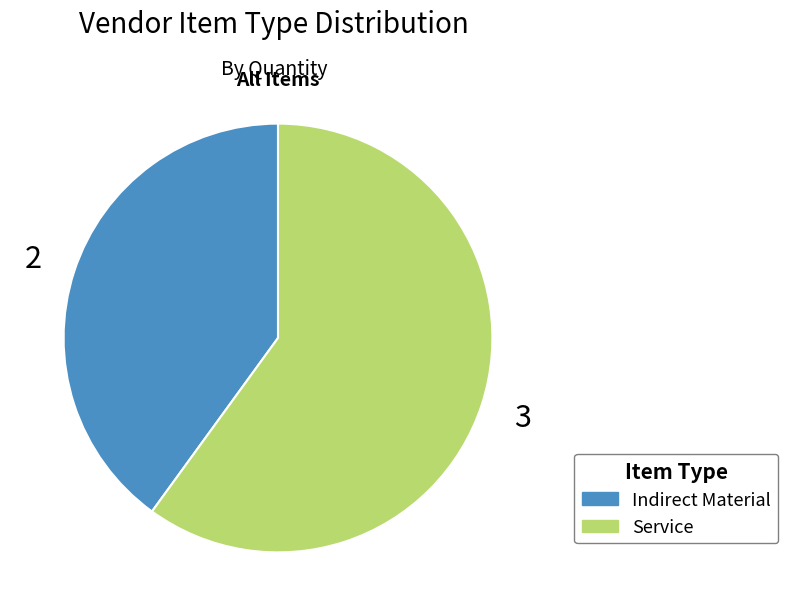

Combined, do Service and Indirect Material account for over 50%?

Yes